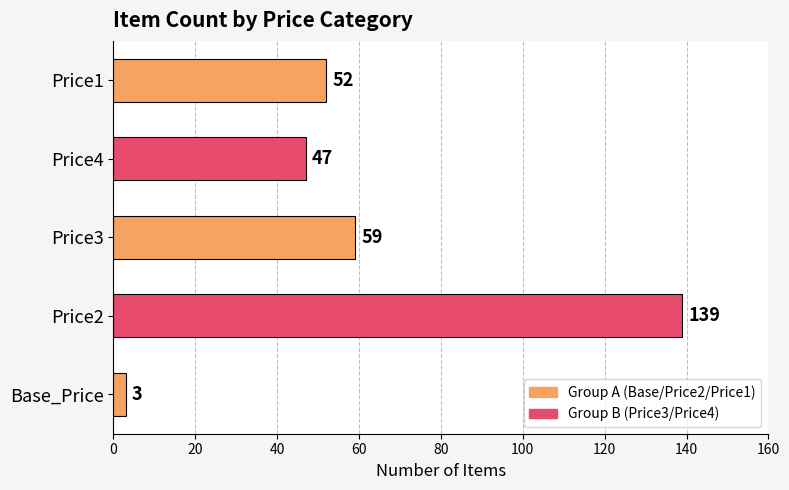

Rank the categories by value from lowest to highest.

Base_Price, Price4, Price1, Price3, Price2